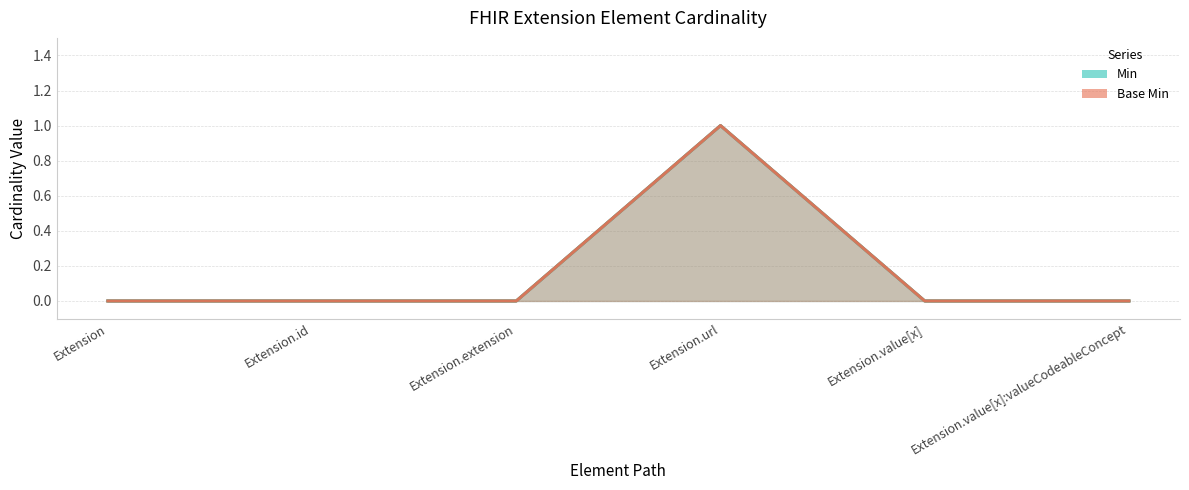

True or false: Min and Base Min cross at least once.

False